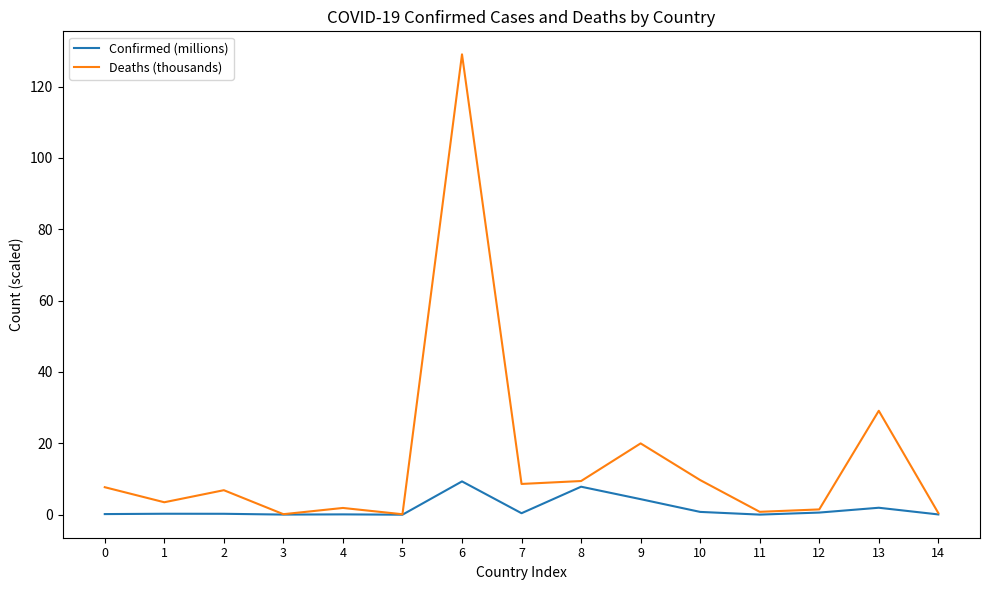

What is the difference between the highest and lowest values at 6?

119.7